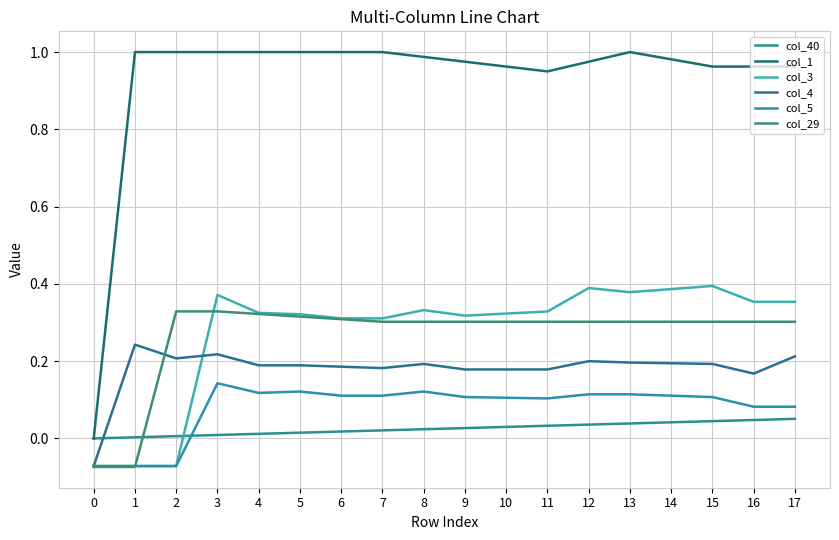

Which has a higher value, 10 or 17?

17